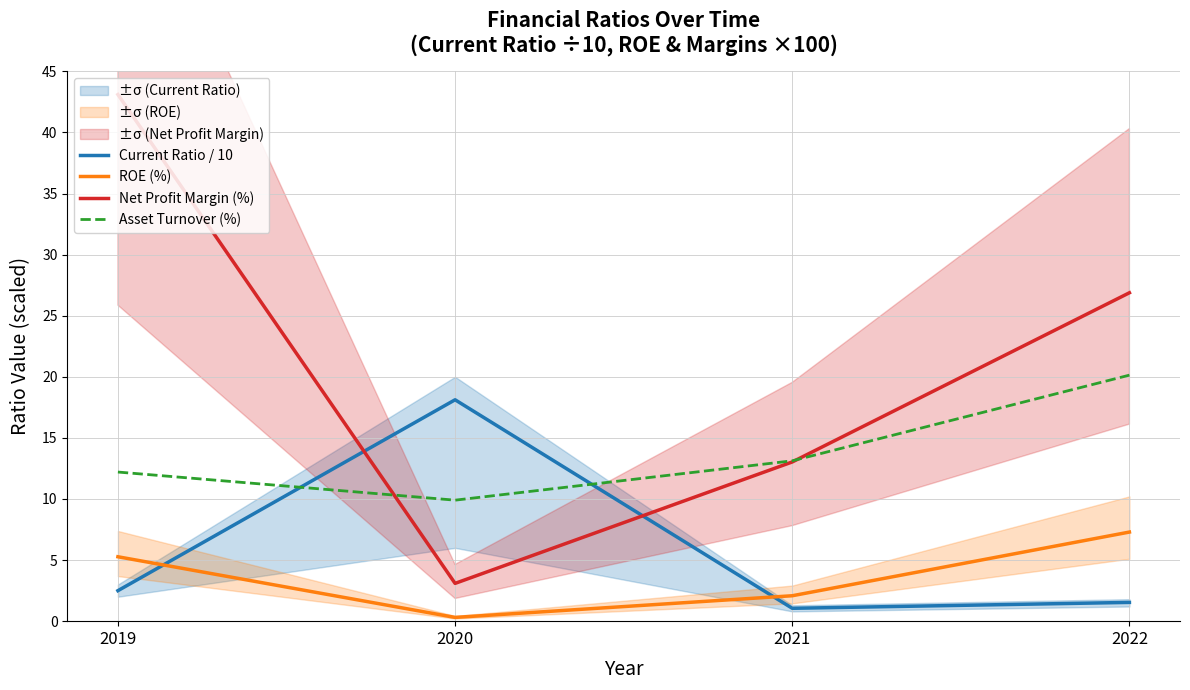

What are all the series names shown in the legend?

Current Ratio / 10, ROE (%), Net Profit Margin (%), Asset Turnover (%)